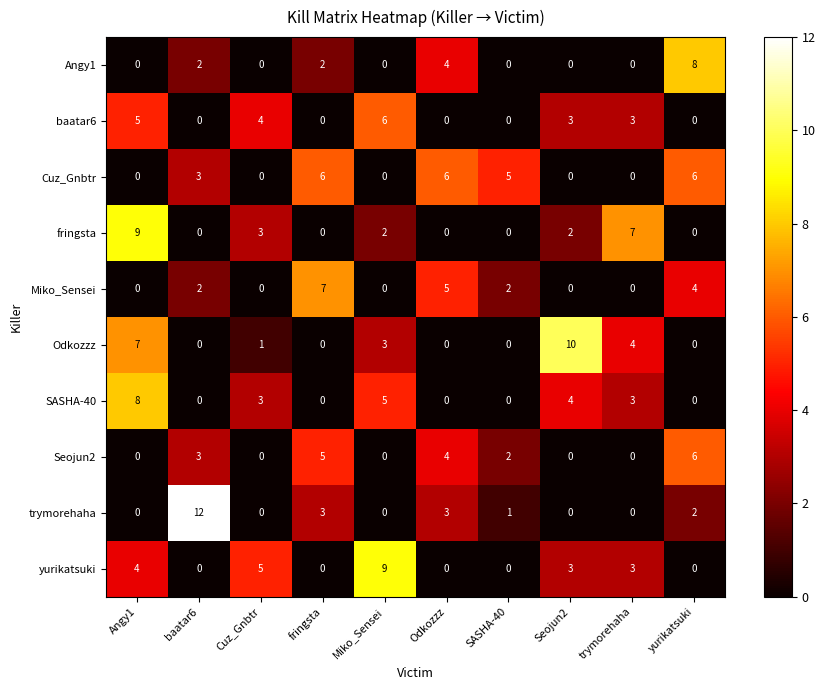

Is it true that Angy1 equals 3 at fringsta?

False